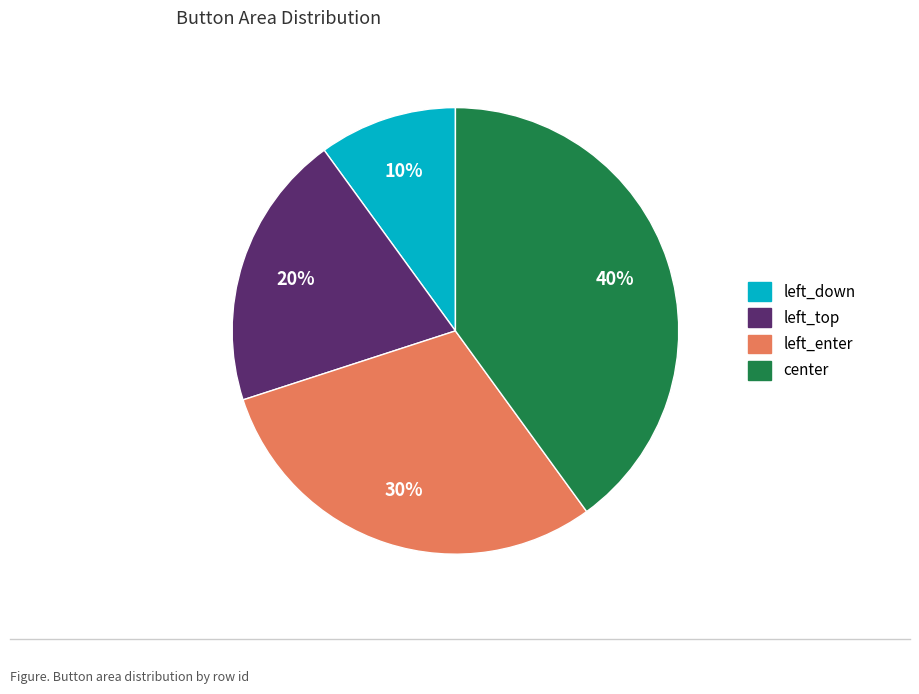

Count the number of slices in the pie.

4